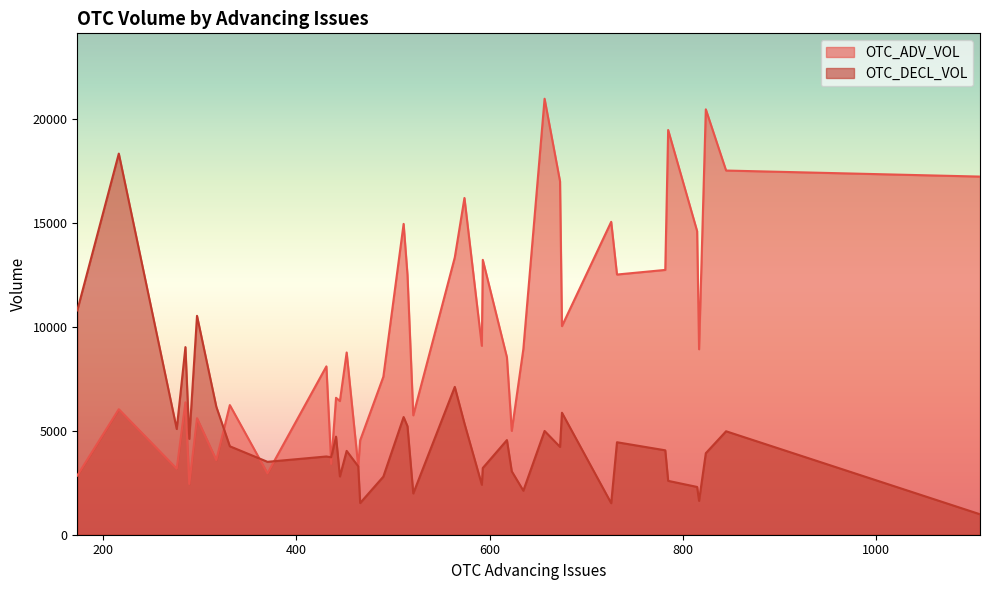

What is the average value of the OTC_DECL_VOL series?

4646